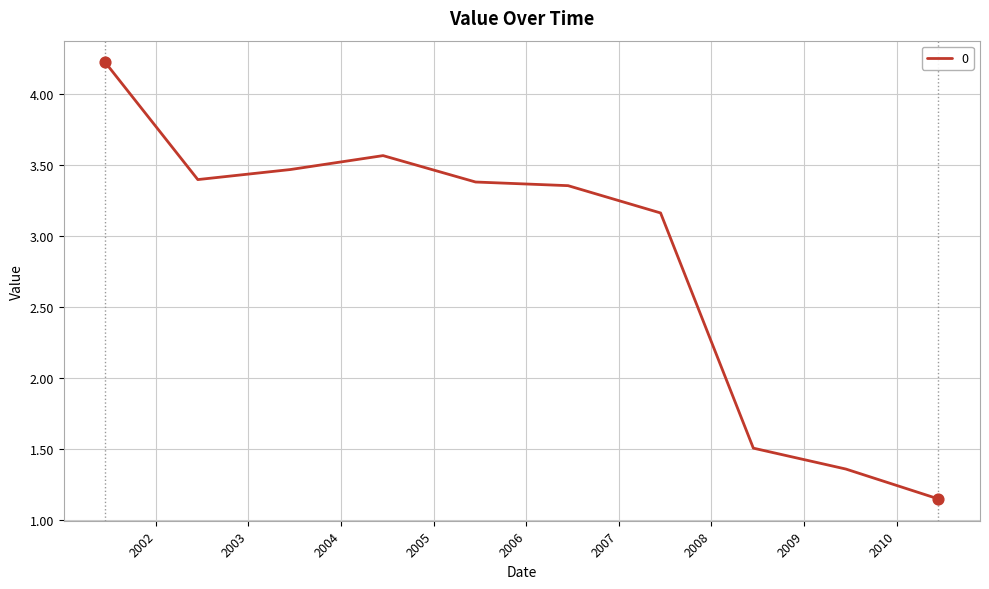

What is the maximum value shown in the chart?

4.2